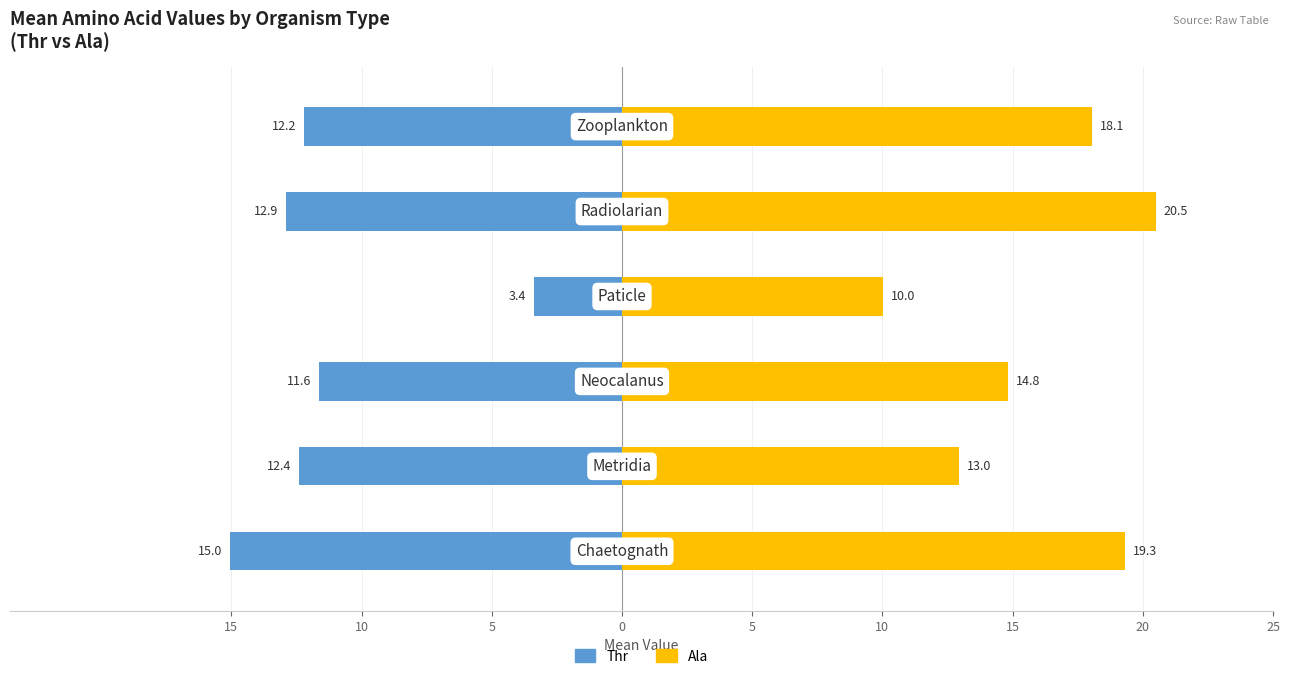

Which series has the largest total across all categories?

Ala